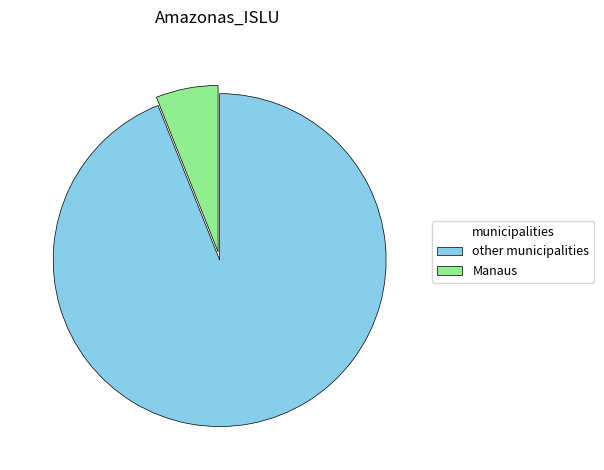

Which category has the biggest portion of the pie?

other municipalities